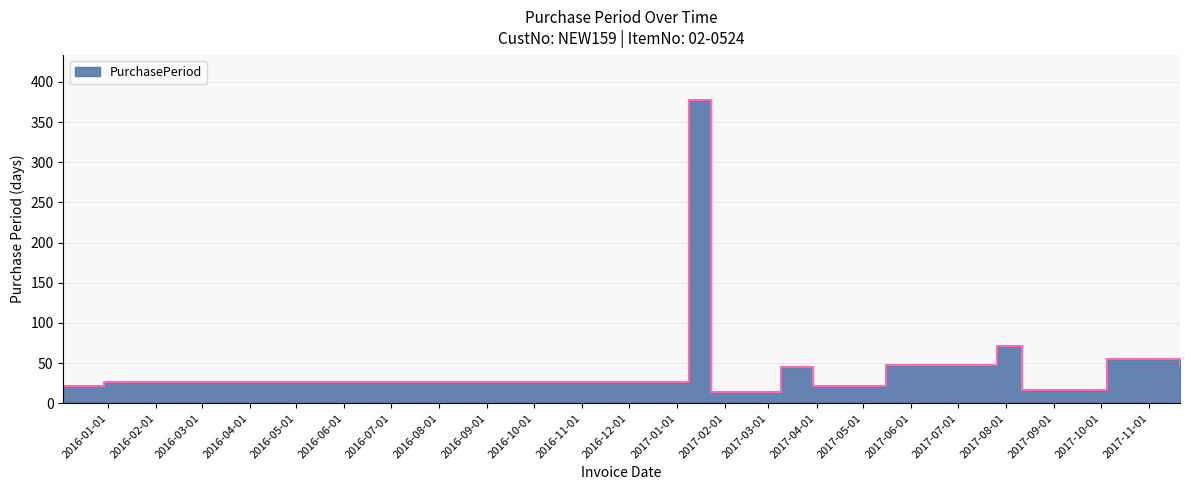

Does the chart display data point markers on the line(s)?

No